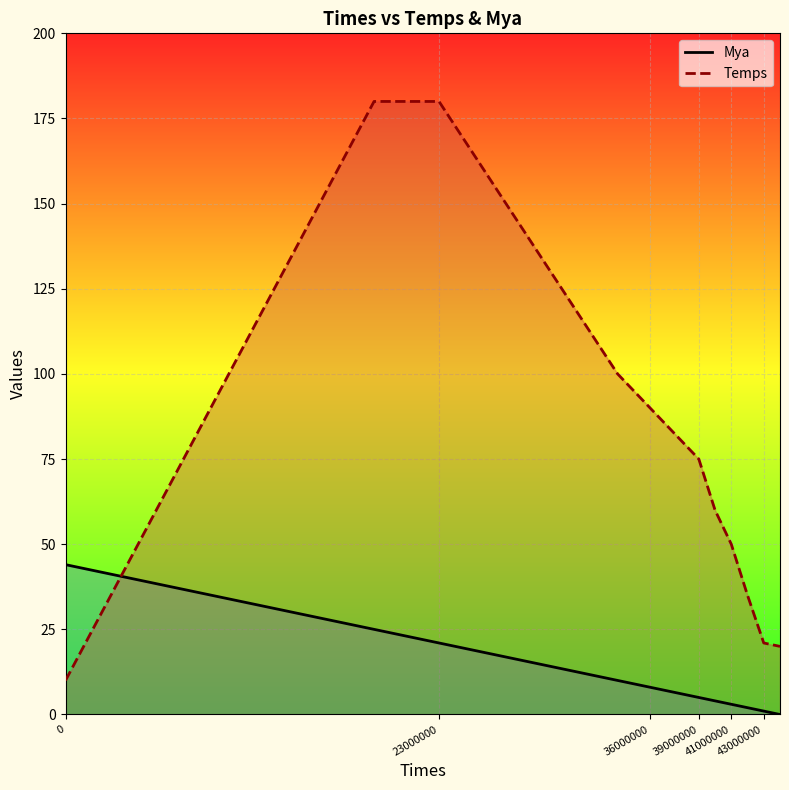

Rank the series by their maximum value, from highest to lowest.

Temps, Mya